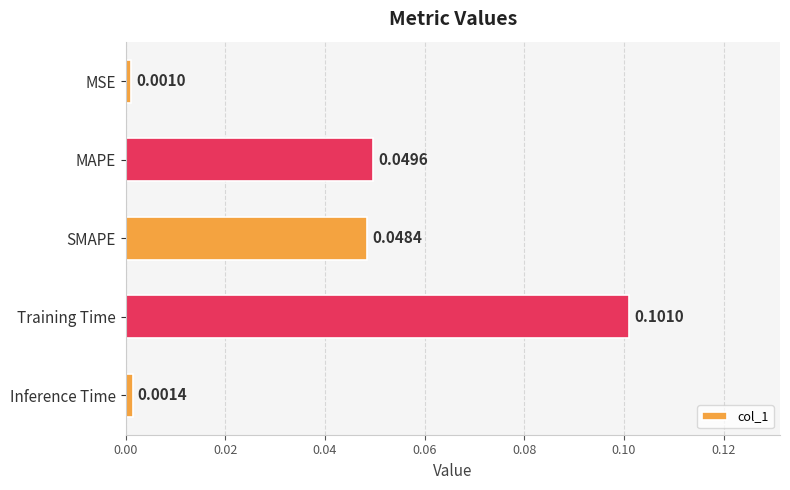

How many bars are there in total?

5